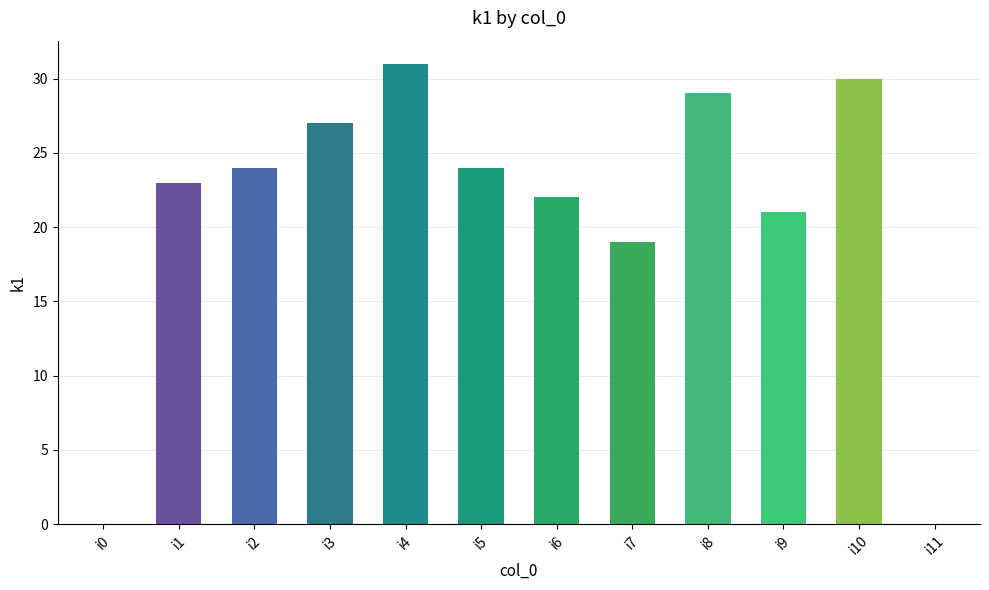

Is it true that the value at i4 is 44?

False